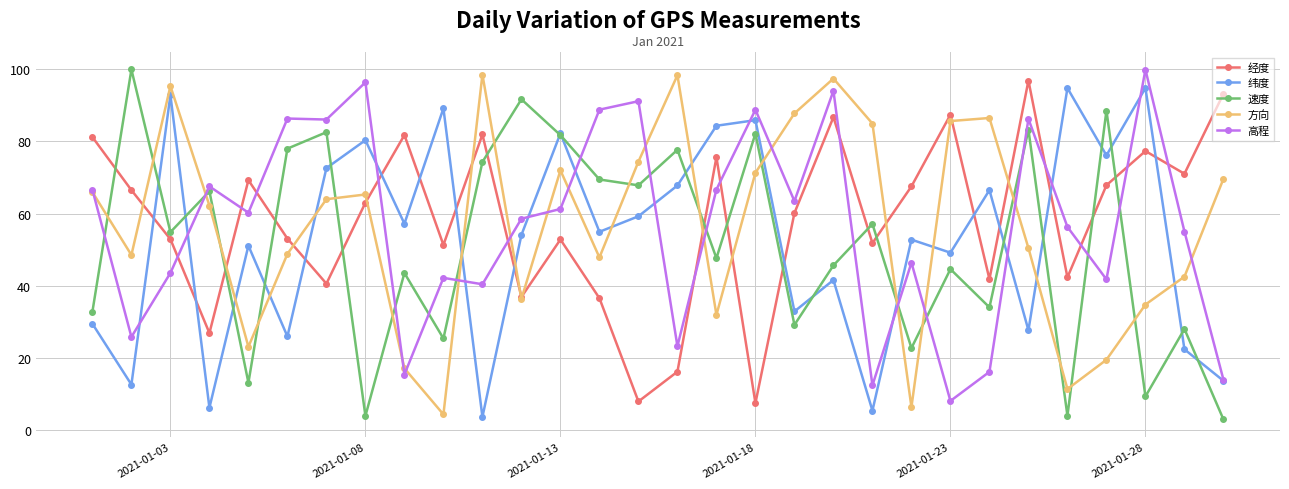

What is the lowest value of the 纬度 series?

3.7